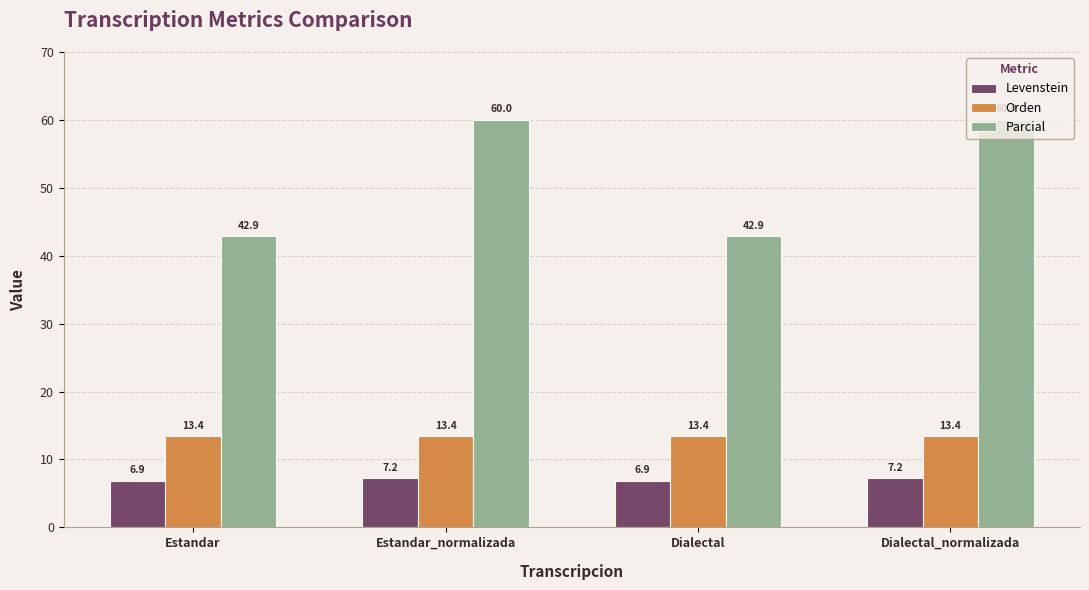

Which series has the widest spread of values?

Parcial